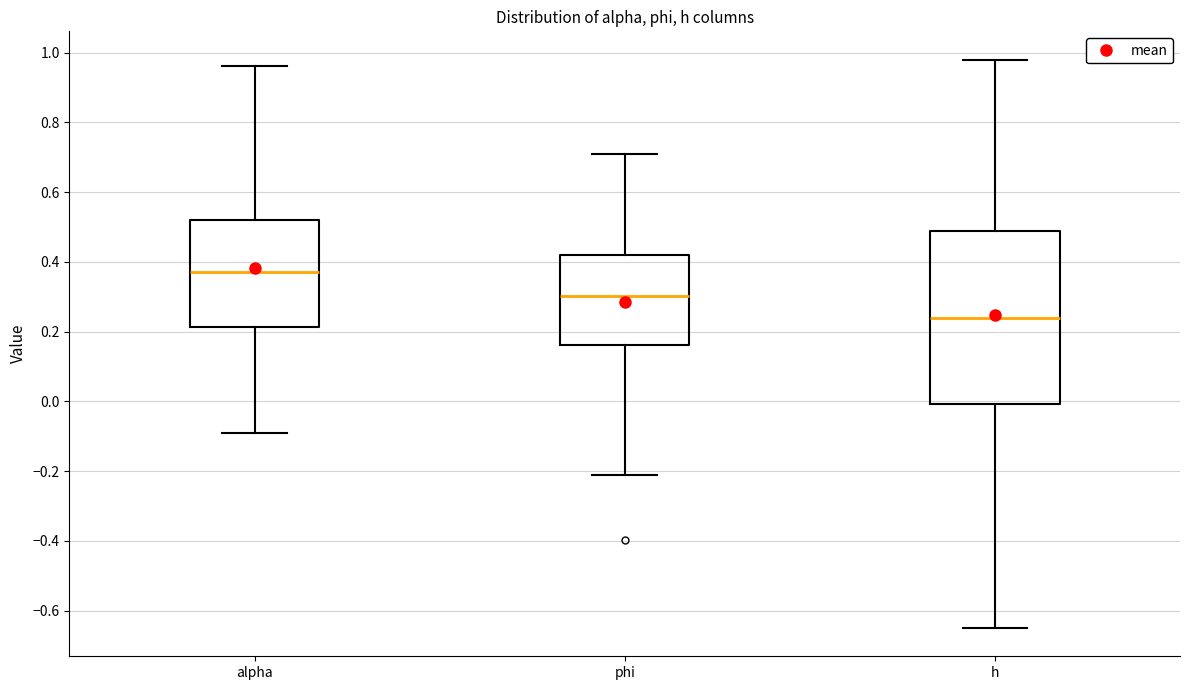

Where is the upper edge of the box for phi on the y-axis? The values are not printed on the chart, so give them approximately, as read against the axis.

0.42